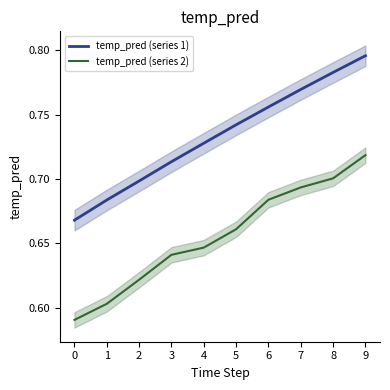

List the series in order of their peak value, lowest first.

temp_pred (series 2), temp_pred (series 1)